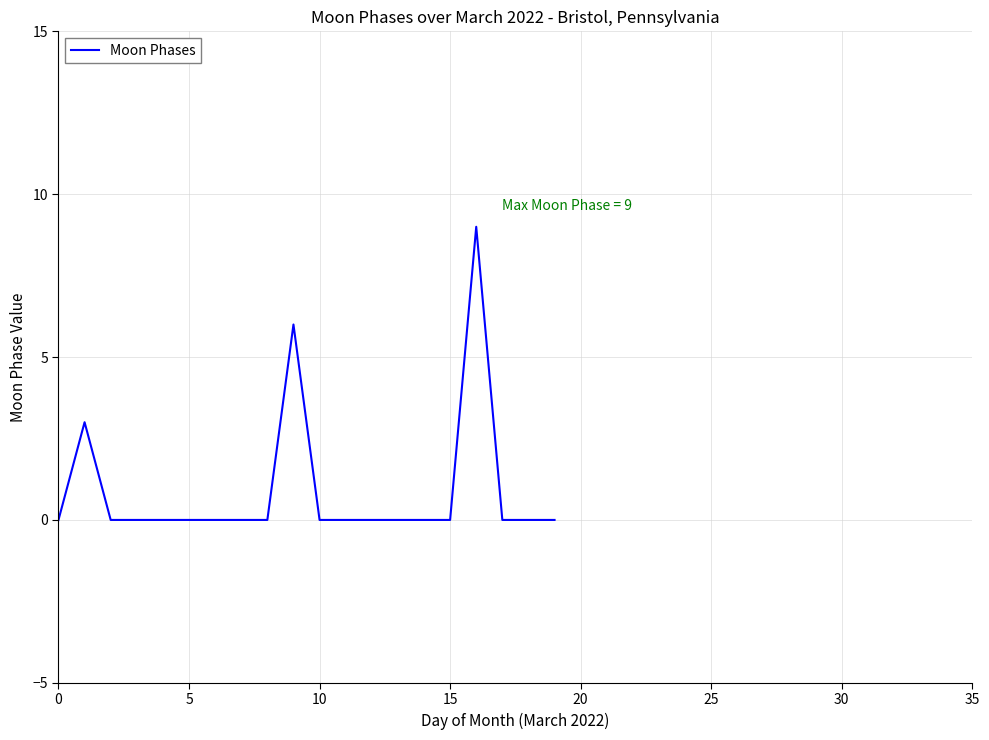

What is the greatest value displayed?

9